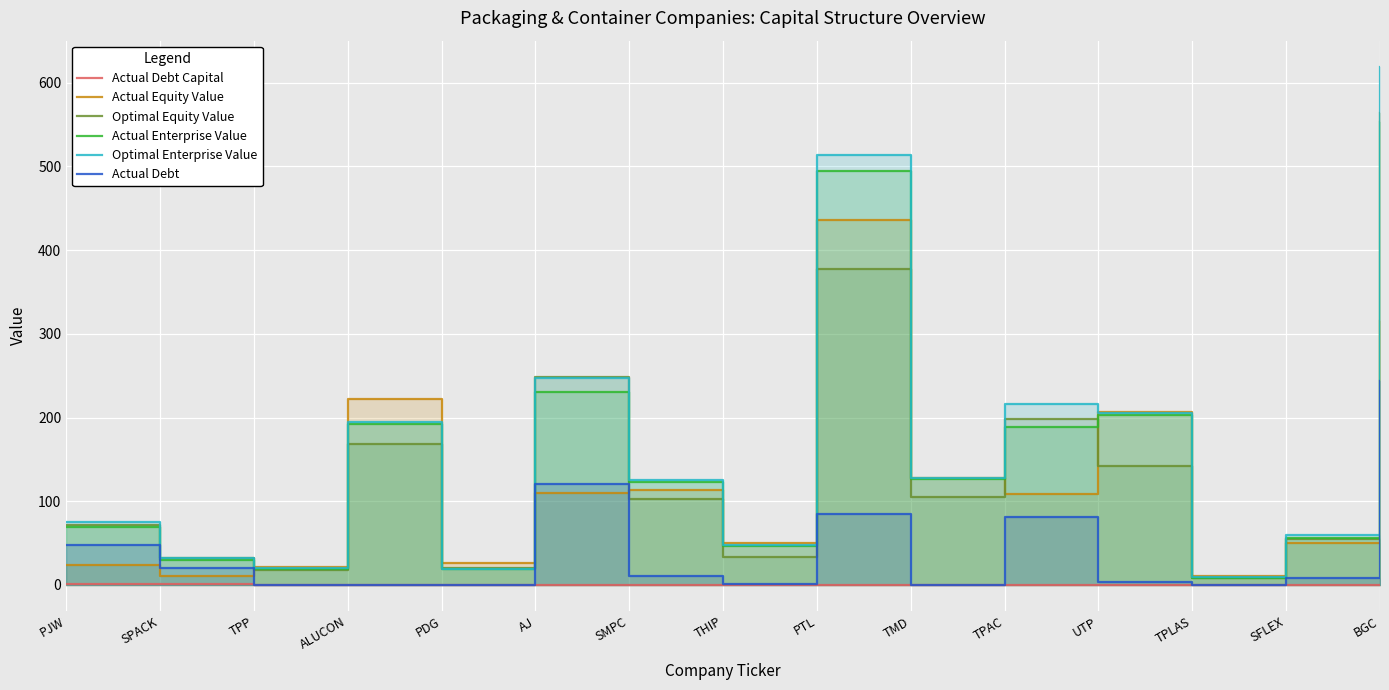

In Actual Debt, how many points are higher than both neighbors (excluding endpoints)?

3